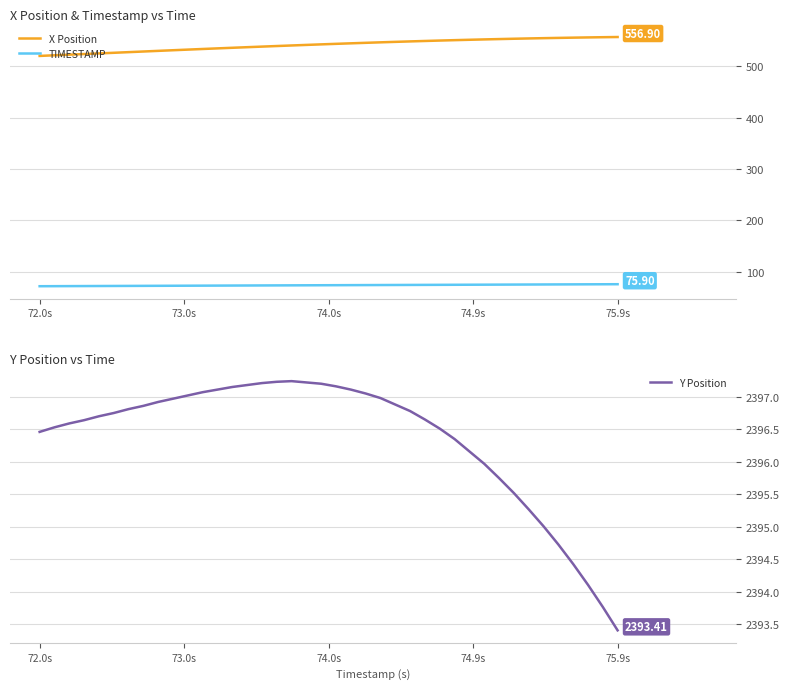

What are all the series names shown in the legend?

X Position, TIMESTAMP, Y Position